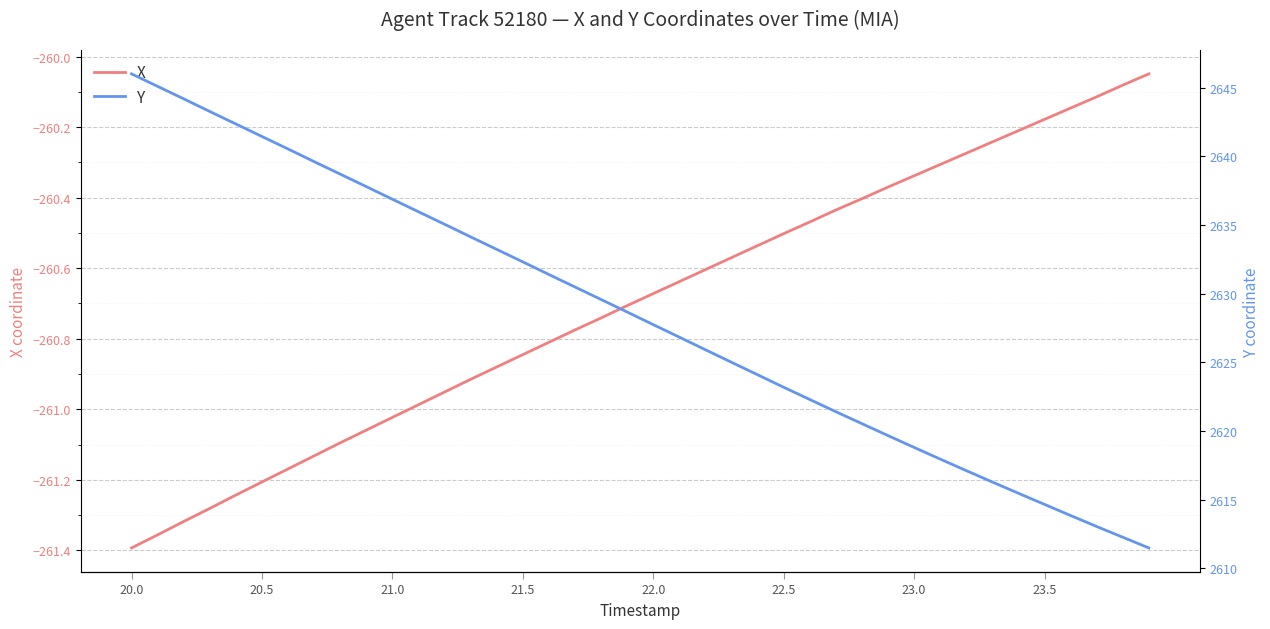

Which series has the largest range (max minus min)?

Y